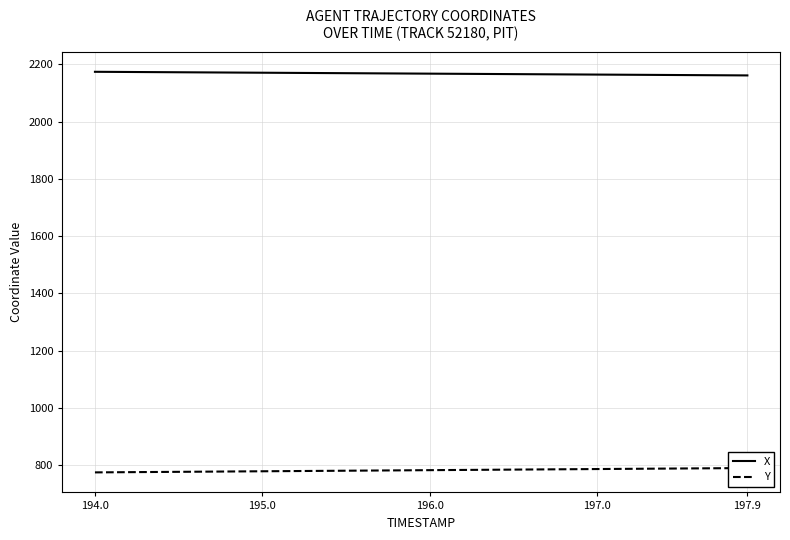

At how many categories does at least one series exceed 902?

40